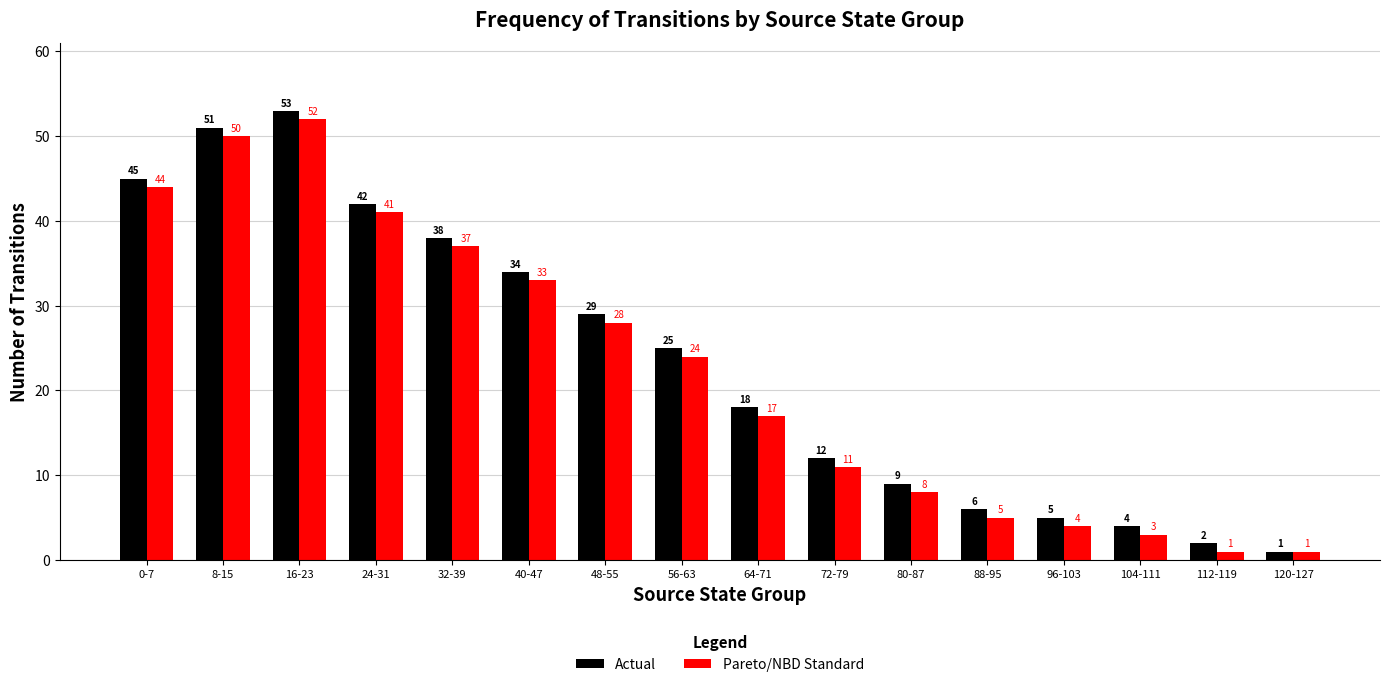

Which series has the largest range (max minus min)?

Actual